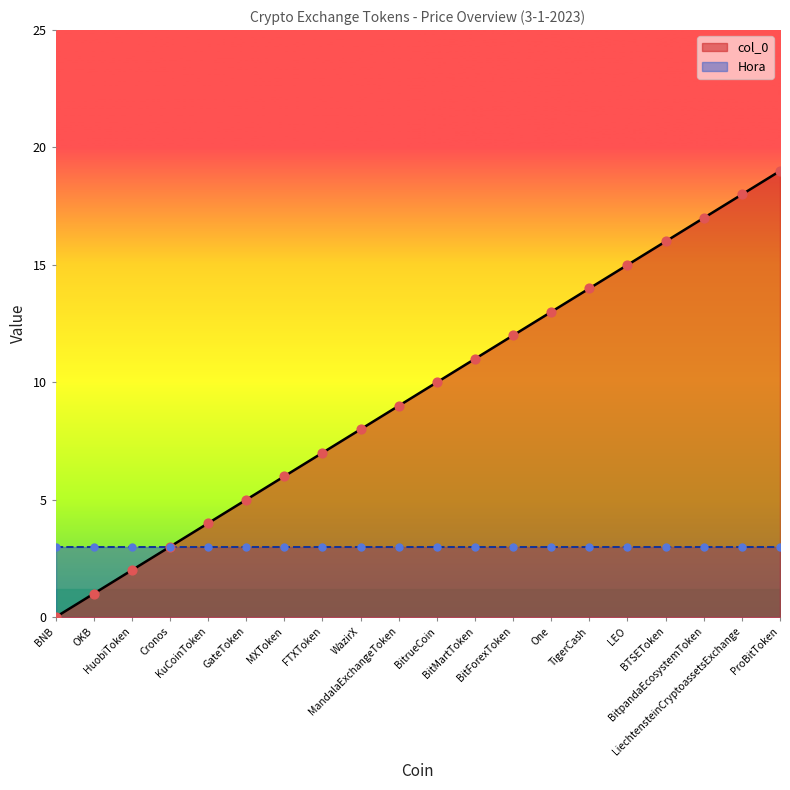

Which has a higher value, ProBitToken or OKB?

ProBitToken